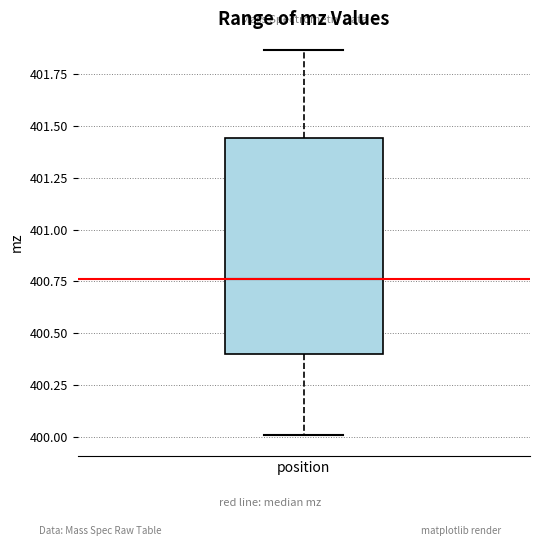

Read this box plot against the y-axis: the position of the median line, the range covered by the box, and the ends of both whiskers. The values are not printed on the chart, so give them approximately, as read against the axis.

median 400.75, box 400.40 to 401.45, whiskers 400.00 to 401.85